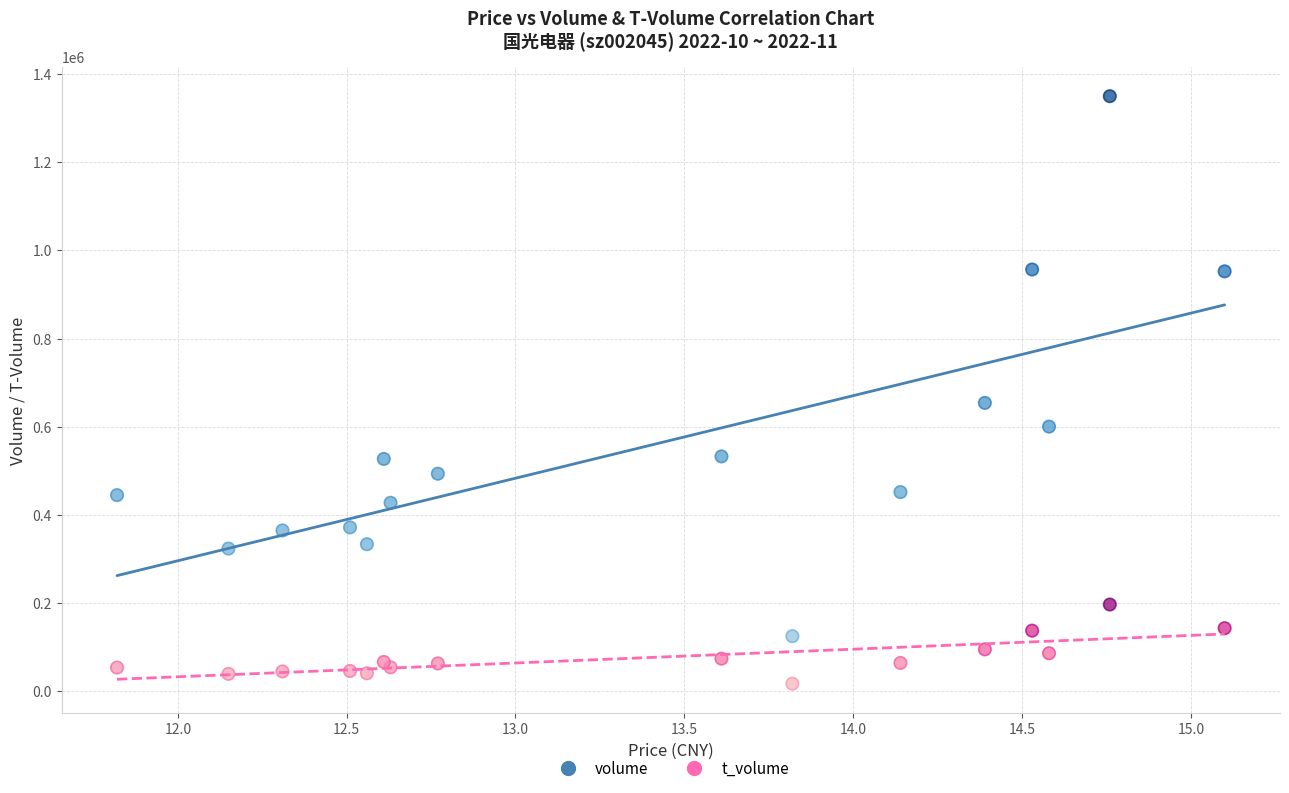

In the volume series, what Y value is closest to 737351?

654092